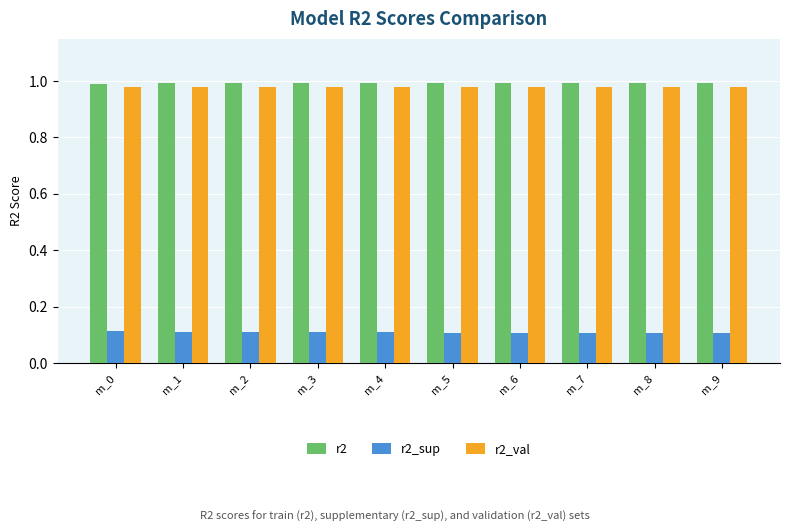

What is the sum of all r2_val values?

9.8